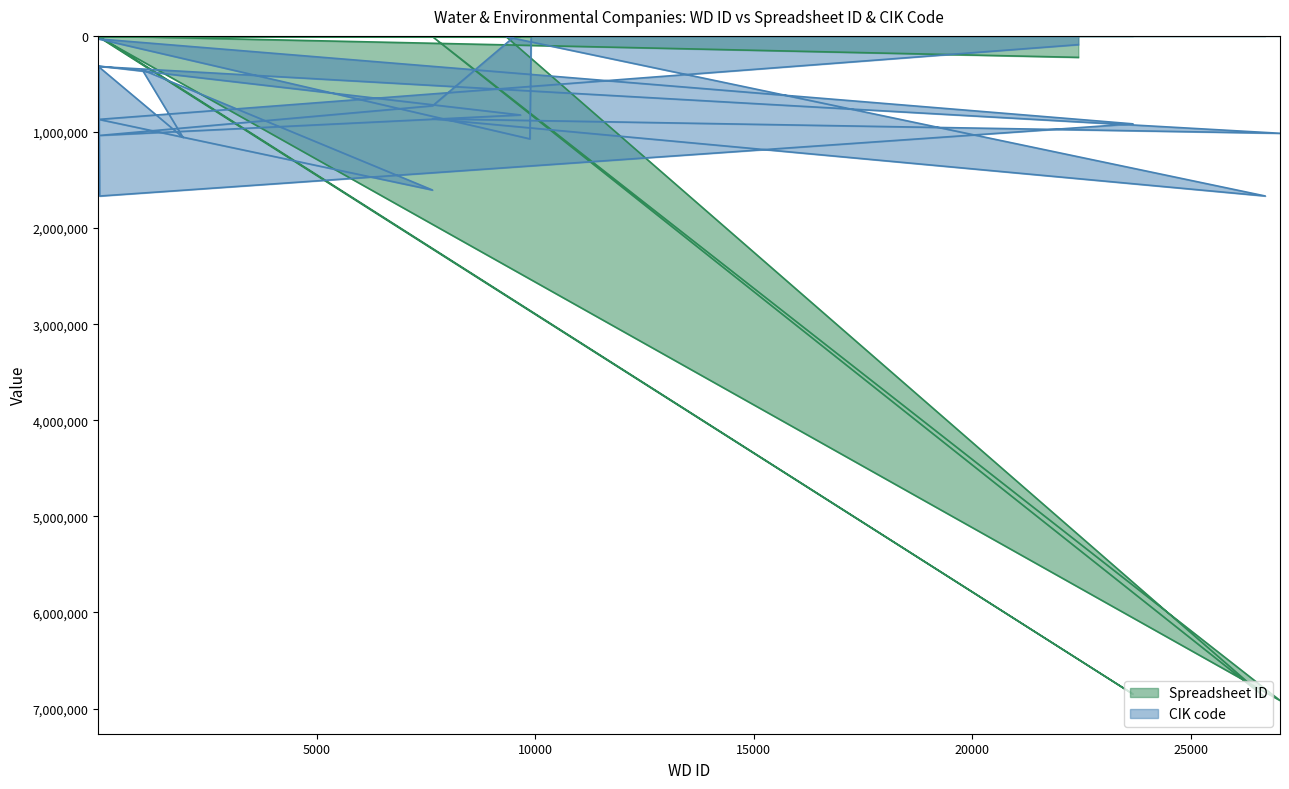

What is the label of the 15th point from the left?

14